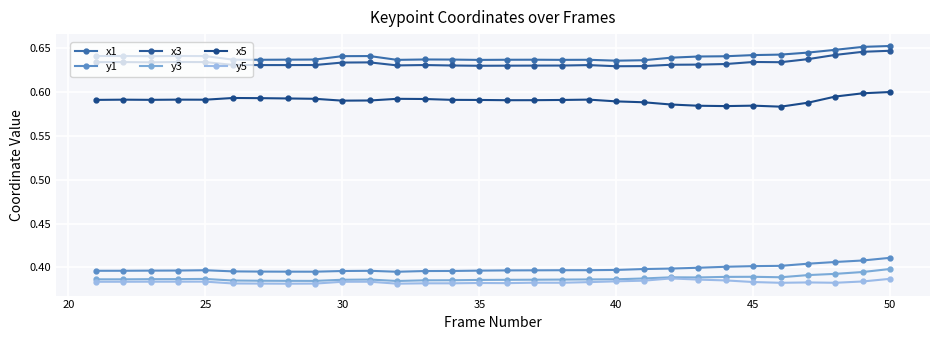

Rank the series by their maximum value, from highest to lowest.

x1, x3, x5, y1, y3, y5